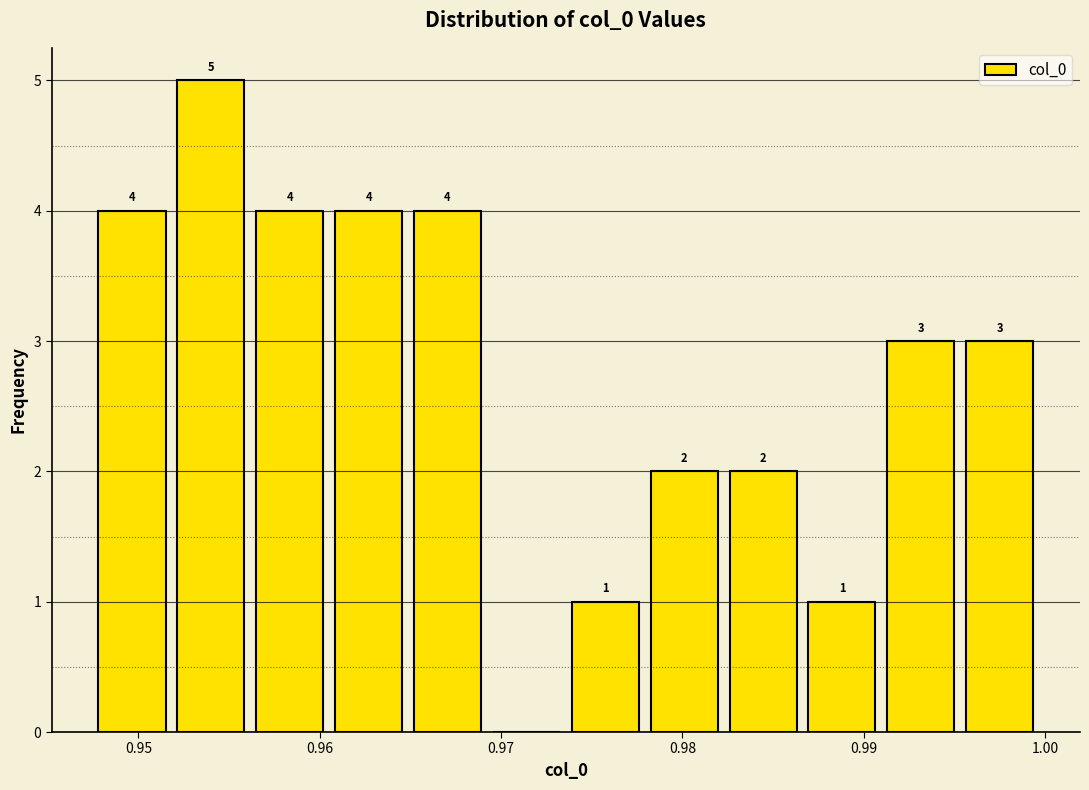

Over which range of the x-axis is the bar tallest?

0.952 to 0.956